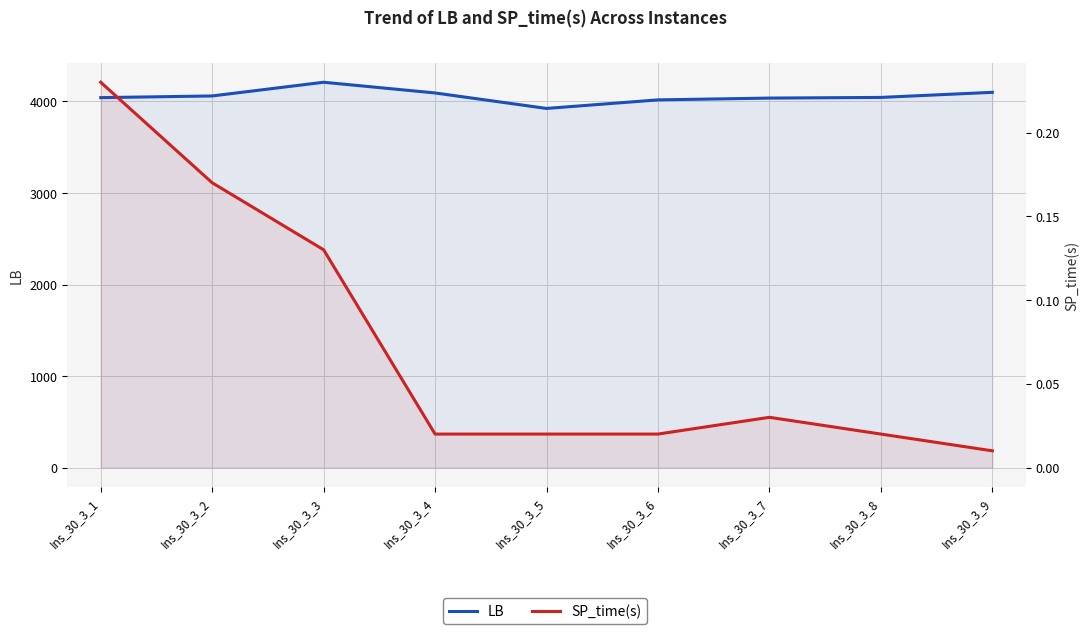

What is the greatest value displayed?

4209.7